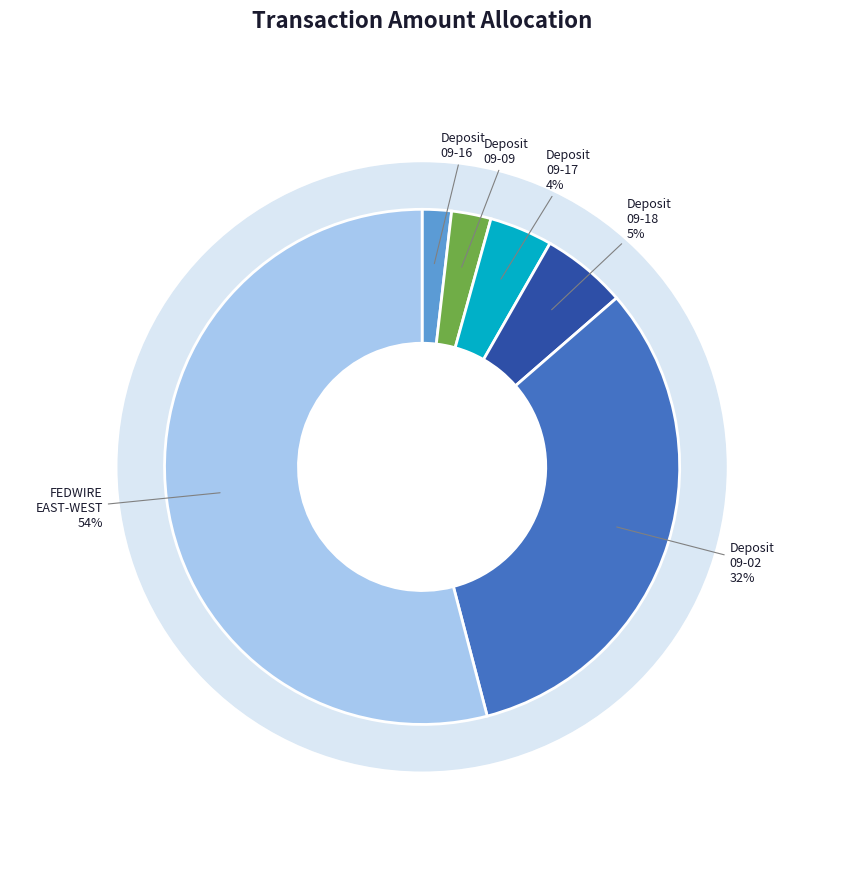

To the nearest percent, what percentage of the pie is REMOTE ONLINE DEPOSIT 09-02?

32%